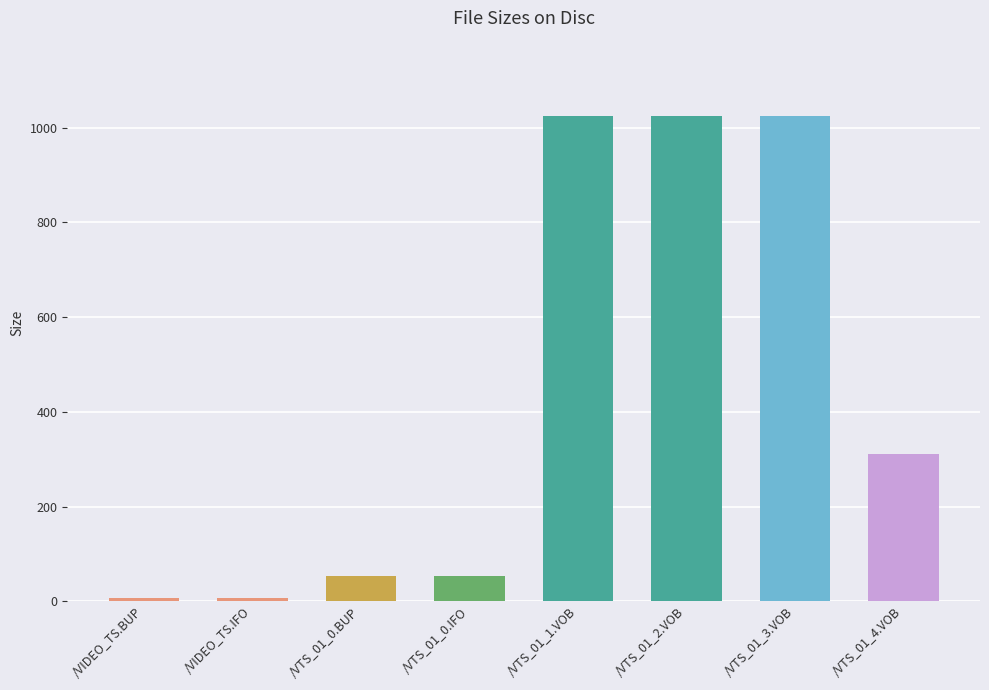

Where is the data nearest to the value 515?

/VTS_01_4.VOB